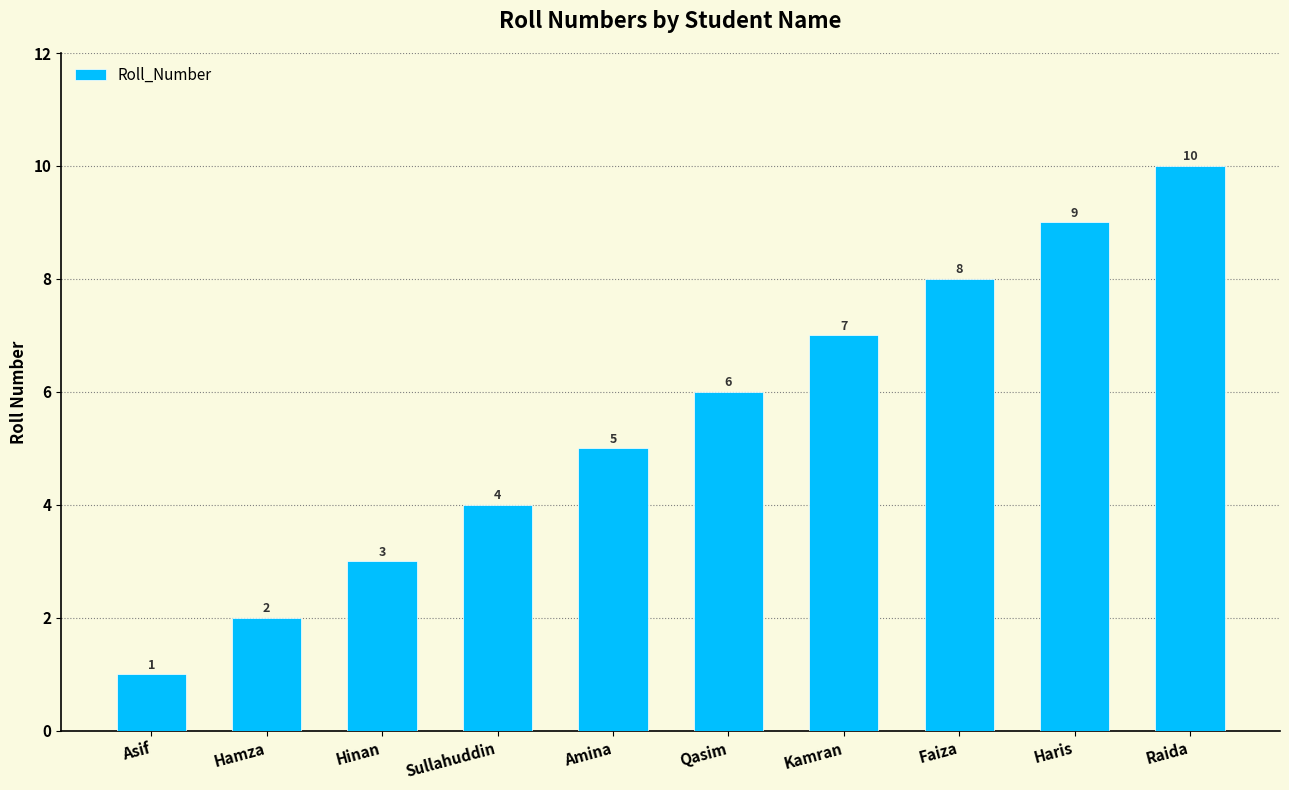

Are the bars horizontal?

No